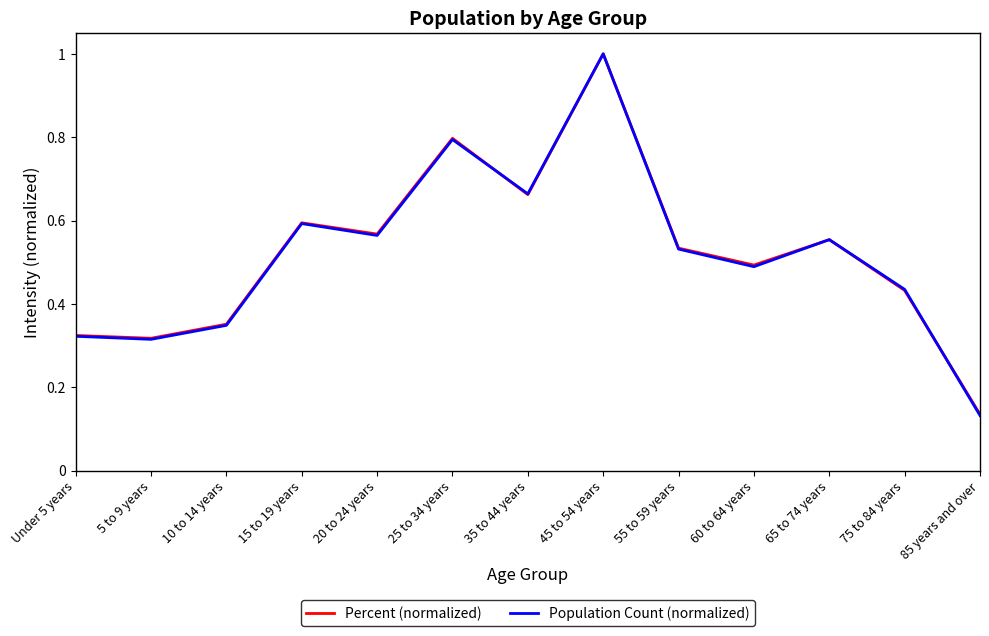

Which series has the largest range (max minus min)?

Population Count (normalized)